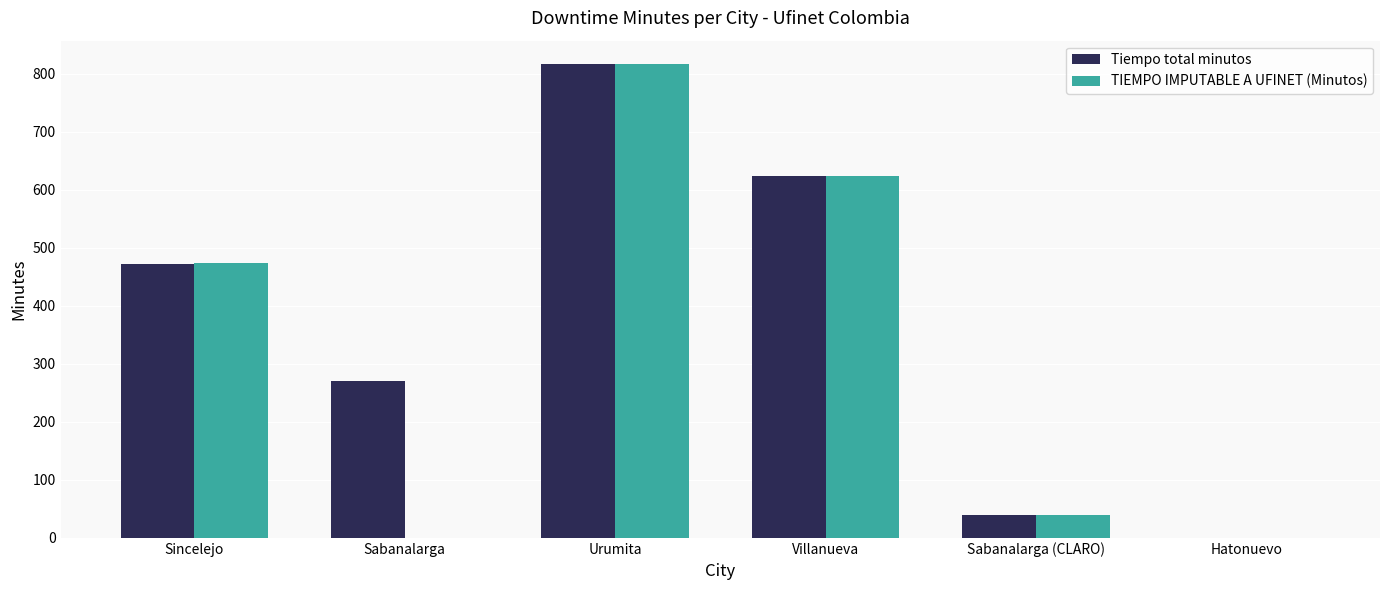

What is the sum of the TIEMPO IMPUTABLE A UFINET (Minutos) values at Sincelejo and Hatonuevo?

474